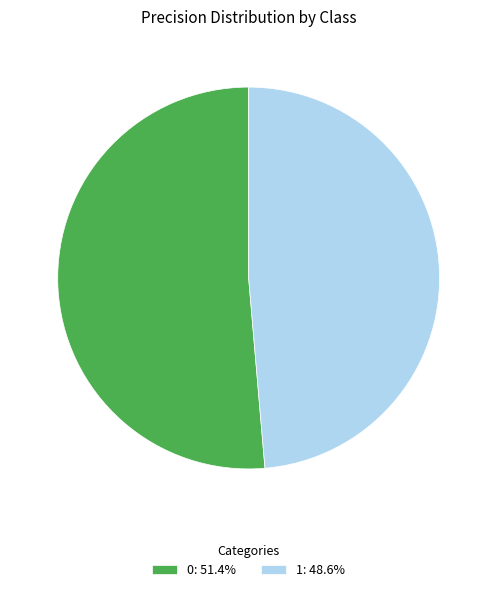

Rank the categories by value from lowest to highest.

1, 0